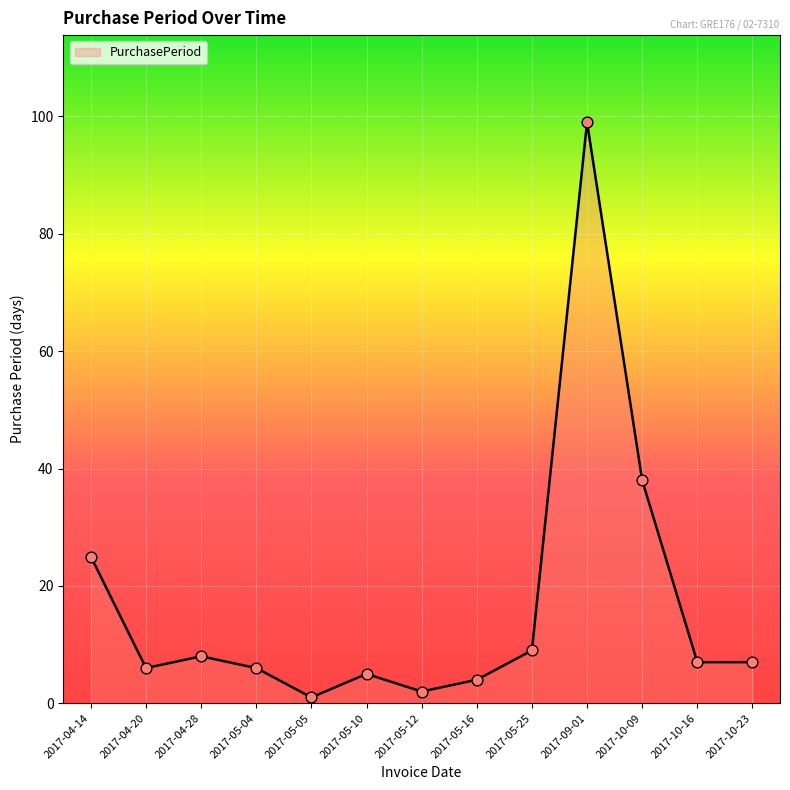

Approximately how many times larger is the value at 2017-10-23 compared to 2017-04-28?

0.9